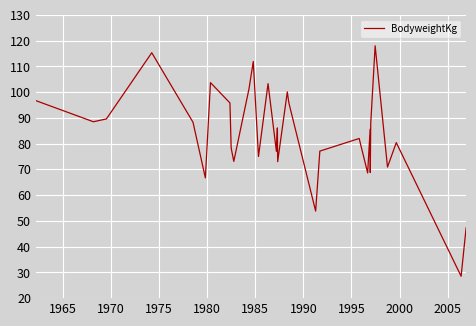

What is the minimum value shown in the chart?

28.5